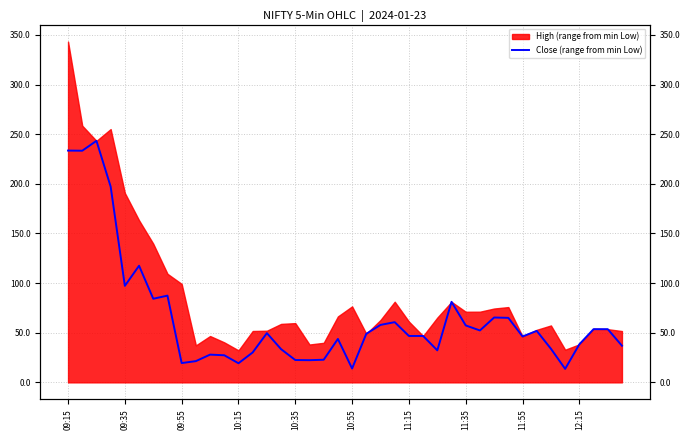

Does the chart display data point markers on the line(s)?

No